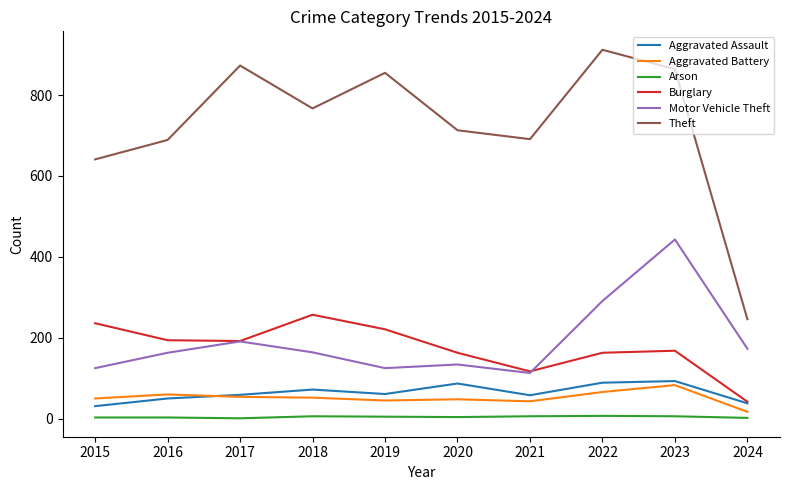

What is the difference between the maximum and minimum values in the Motor Vehicle Theft series?

330